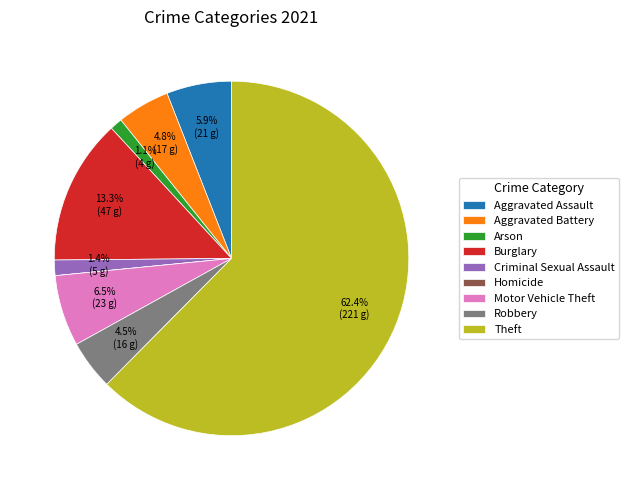

Approximately how many times larger is the value at Criminal Sexual Assault compared to Aggravated Battery?

0.3